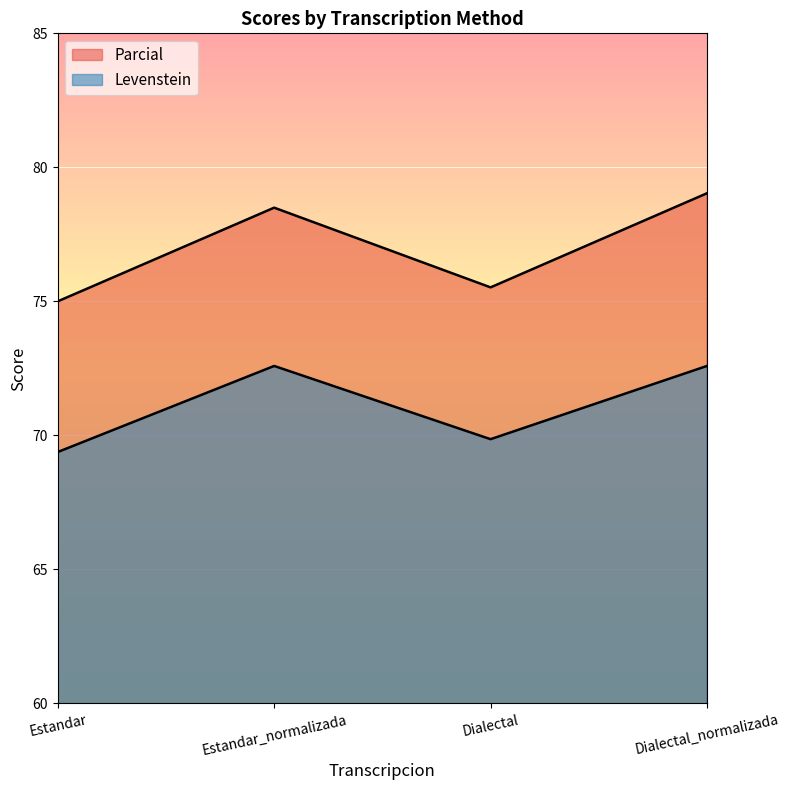

At which label does Parcial first exceed 78?

Estandar_normalizada